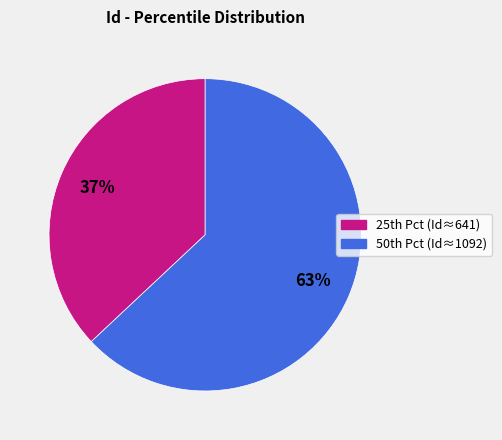

To the nearest percent, what is the average slice percentage?

50%